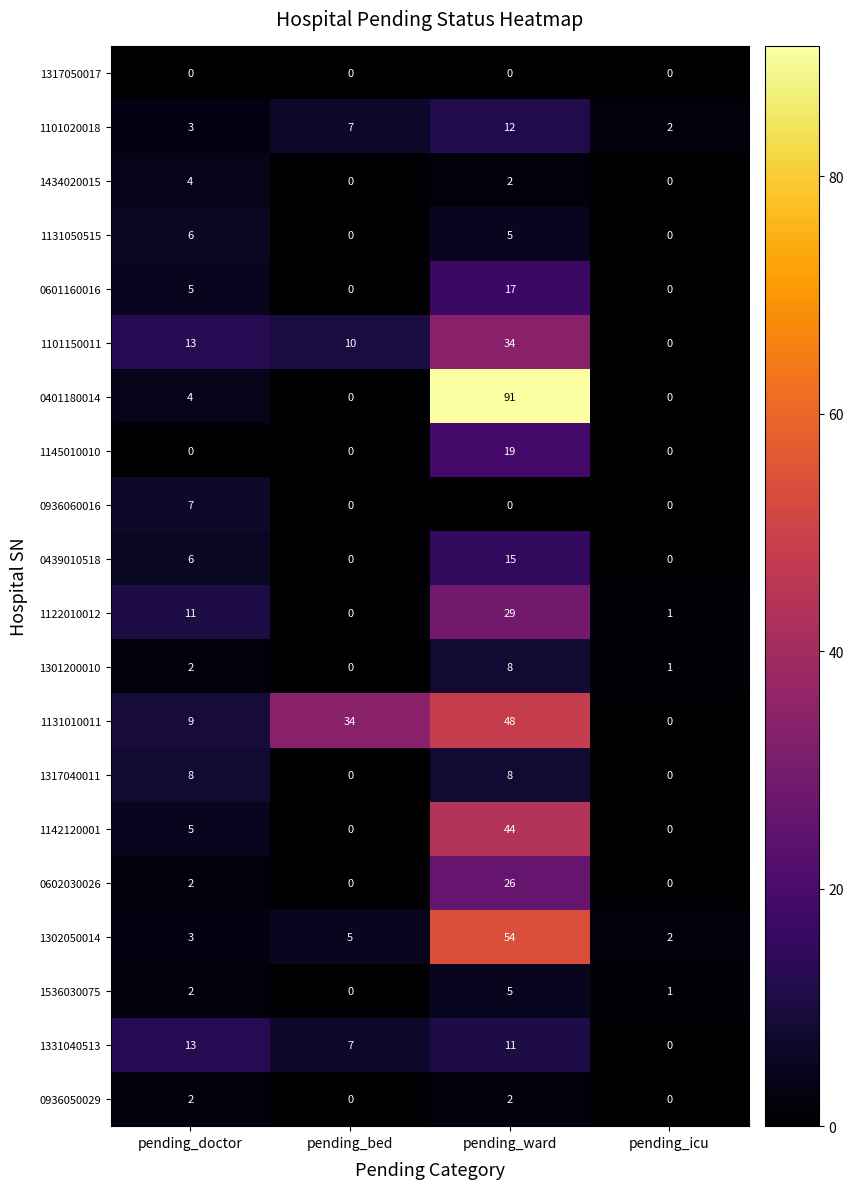

Between pending_bed and pending_ward, which series saw the biggest shift?

0401180014